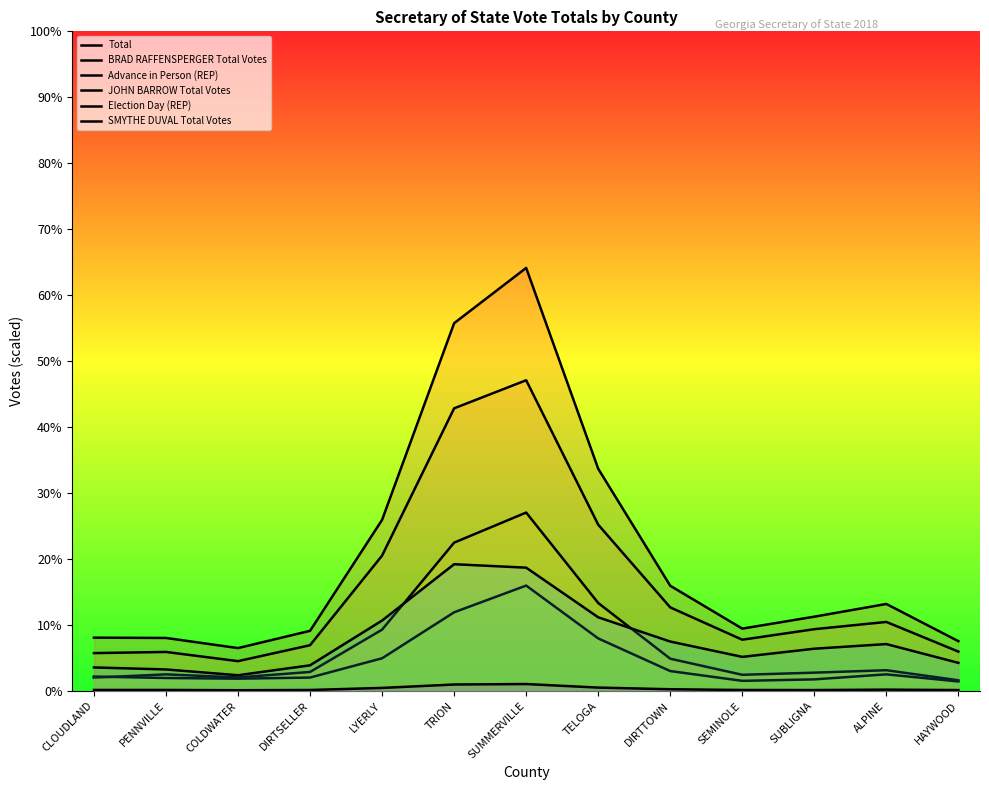

What is the label of the 12th point from the left?

ALPINE